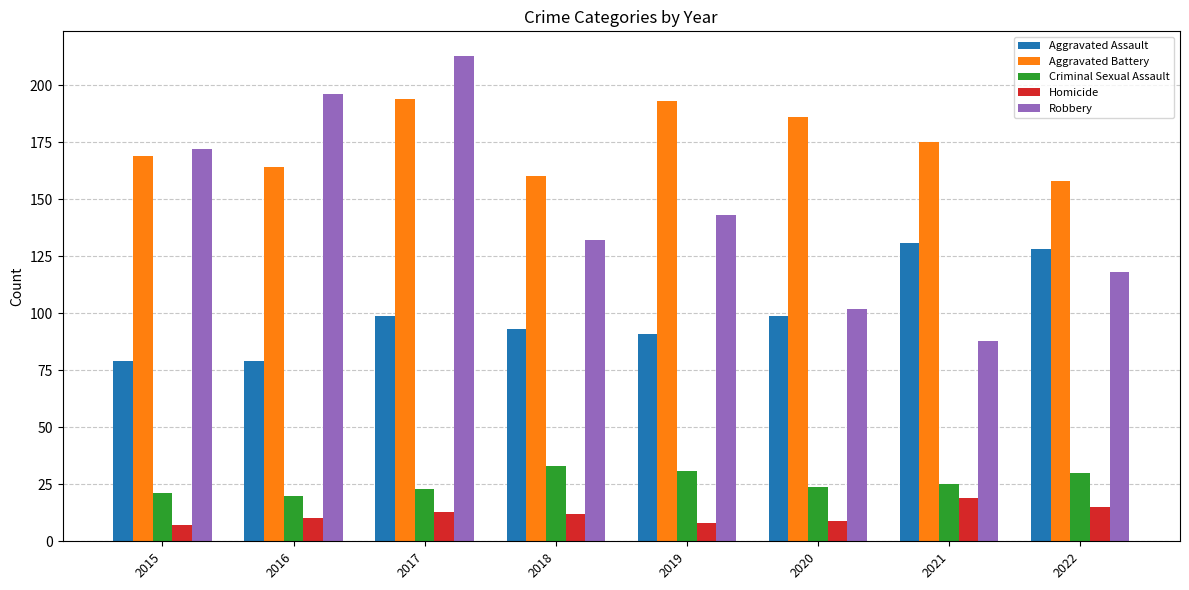

What is the maximum value for Homicide?

19